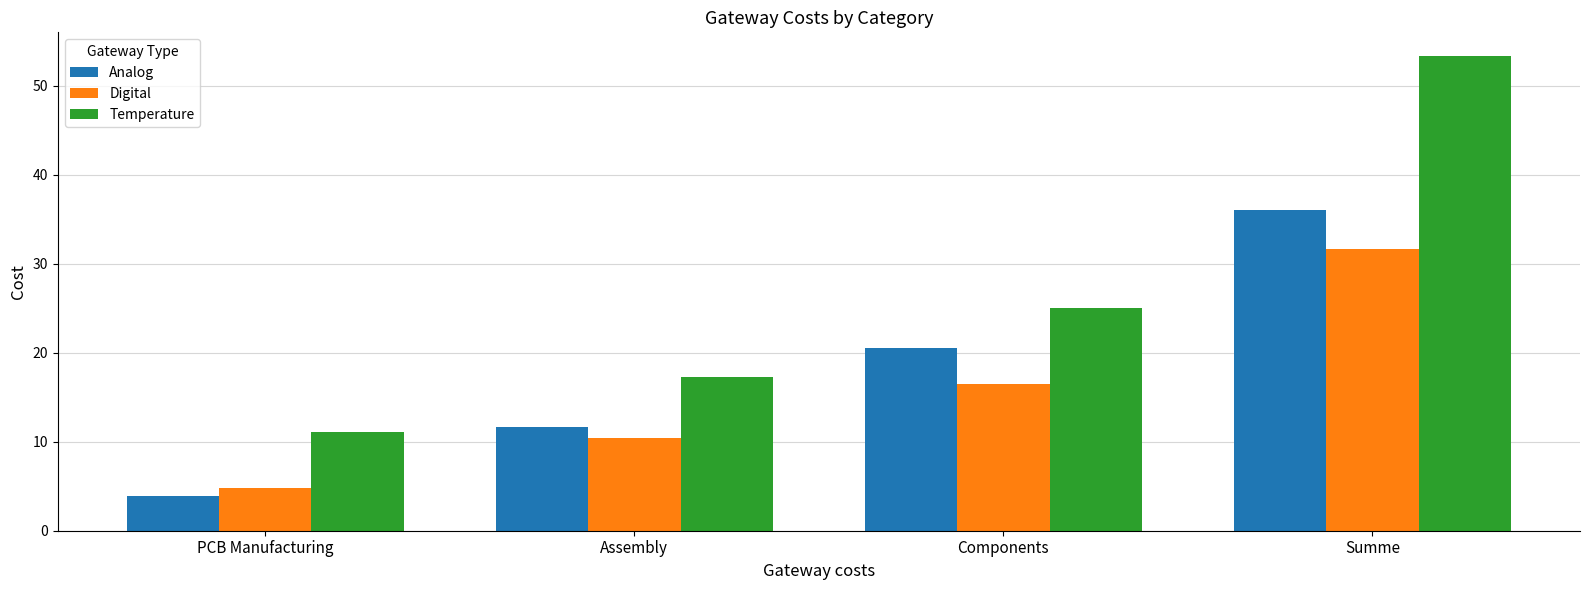

What are all the series names shown in the legend?

Analog, Digital, Temperature